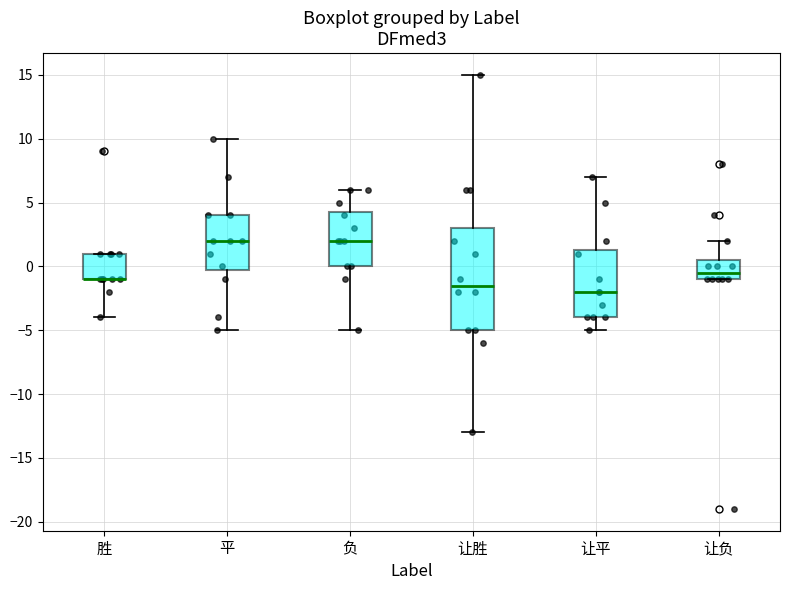

Where does the upper whisker of the box for 让胜 end on the y-axis? The values are not printed on the chart, so give them approximately, as read against the axis.

15.0